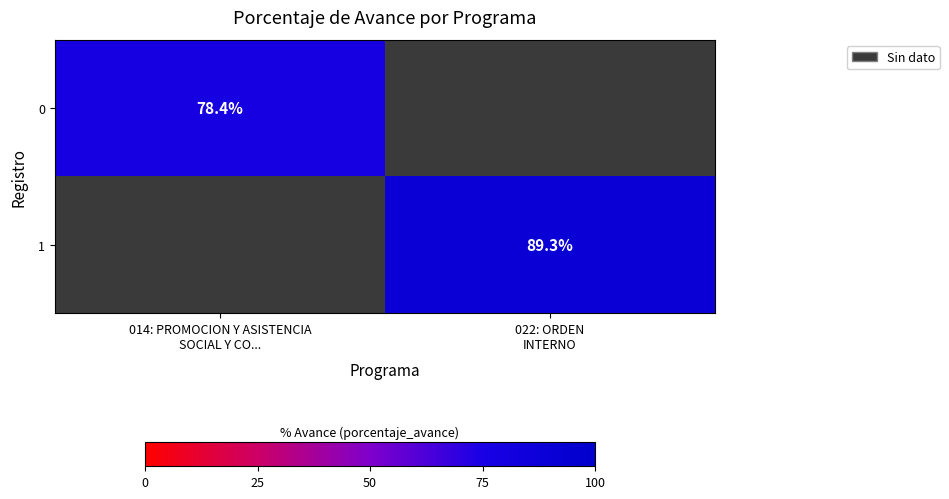

At 014: PROMOCION Y ASISTENCIA SOCIAL Y CO..., list the series in order from smallest to largest.

0, 1